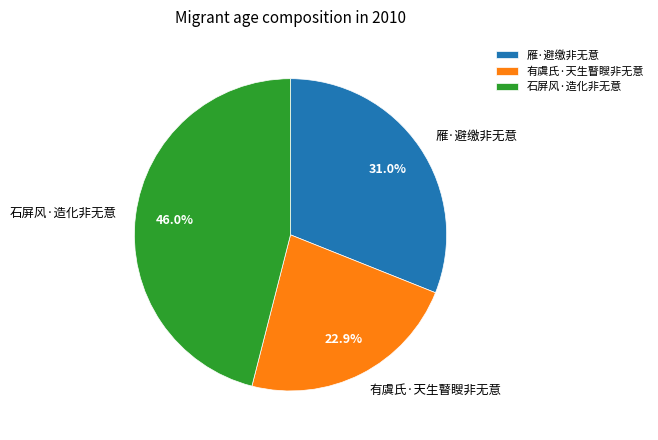

Which has a higher value, 有虞氏·天生瞽瞍非无意 or 雁·避缴非无意?

雁·避缴非无意